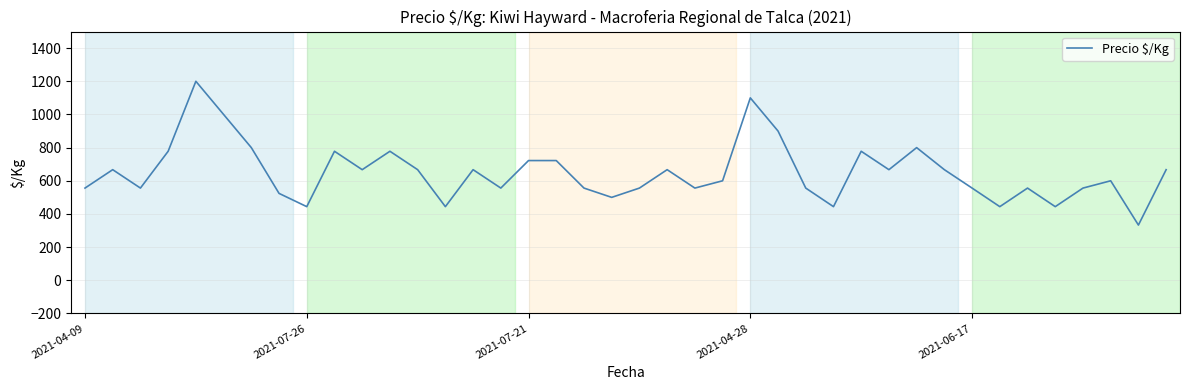

What is the smallest value displayed?

333